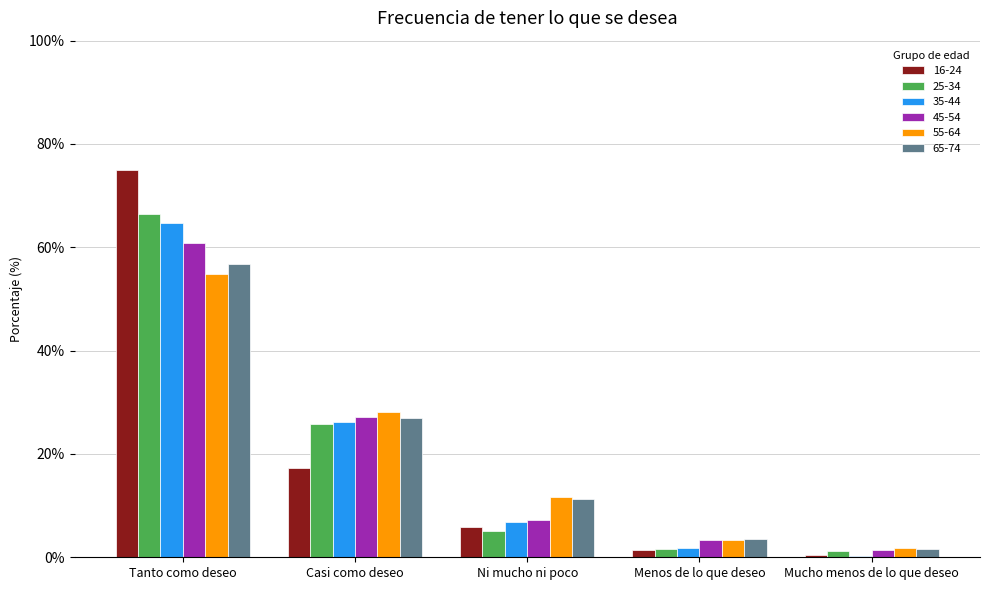

What is the spread (max minus min) of values at Ni mucho ni poco?

6.6